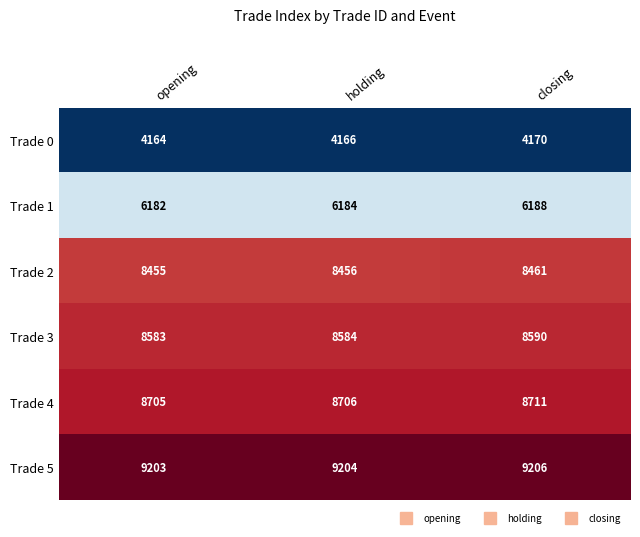

The value of Trade 0 at closing is 4170. True or false?

True